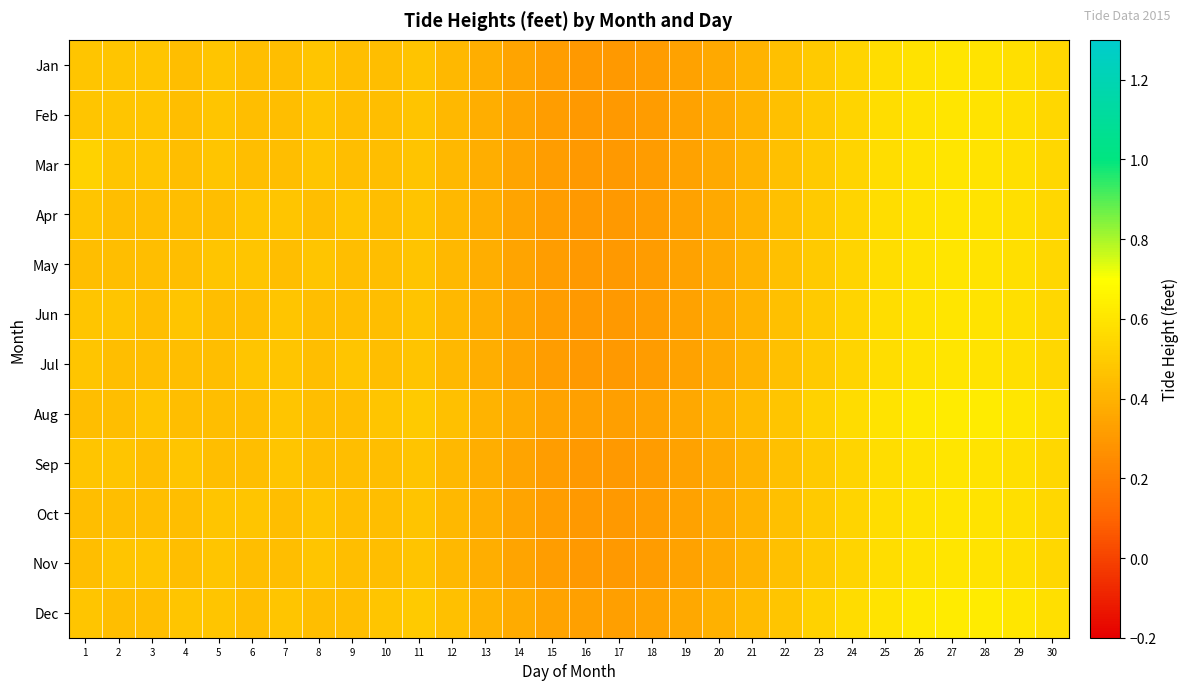

Reading left to right, list all the values displayed in this chart.

Jan: 1=0.5	2=0.5	3=0.5	4=0.5	5=0.5	6=0.4	7=0.4	8=0.5	9=0.5	10=0.5	11=0.5	12=0.4	13=0.4	14=0.3	15=0.3	16=0.3	17=0.3	18=0.3	19=0.3	20=0.4	21=0.4	22=0.5	23=0.5	24=0.5	25=0.6	26=0.6	27=0.6	28=0.6	29=0.6	30=0.5
Feb: 1=0.5	2=0.5	3=0.5	4=0.5	5=0.5	6=0.4	7=0.4	8=0.5	9=0.5	10=0.5	11=0.5	12=0.4	13=0.4	14=0.3	15=0.3	16=0.3	17=0.3	18=0.3	19=0.3	20=0.4	21=0.4	22=0.5	23=0.5	24=0.5	25=0.6	26=0.6	27=0.6	28=0.6	29=0.6	30=0.5
Mar: 1=0.5	2=0.5	3=0.5	4=0.5	5=0.5	6=0.4	7=0.4	8=0.5	9=0.5	10=0.5	11=0.5	12=0.4	13=0.4	14=0.3	15=0.3	16=0.3	17=0.3	18=0.3	19=0.3	20=0.4	21=0.4	22=0.5	23=0.5	24=0.5	25=0.6	26=0.6	27=0.6	28=0.6	29=0.6	30=0.5
Apr: 1=0.5	2=0.5	3=0.5	4=0.4	5=0.4	6=0.5	7=0.5	8=0.5	9=0.5	10=0.4	11=0.5	12=0.4	13=0.4	14=0.3	15=0.3	16=0.3	17=0.3	18=0.3	19=0.3	20=0.4	21=0.4	22=0.5	23=0.5	24=0.5	25=0.6	26=0.6	27=0.6	28=0.6	29=0.6	30=0.5
May: 1=0.5	2=0.5	3=0.4	4=0.4	5=0.5	6=0.5	7=0.5	8=0.5	9=0.4	10=0.4	11=0.5	12=0.4	13=0.4	14=0.3	15=0.3	16=0.3	17=0.3	18=0.3	19=0.3	20=0.4	21=0.4	22=0.5	23=0.5	24=0.5	25=0.6	26=0.6	27=0.6	28=0.6	29=0.6	30=0.5
Jun: 1=0.5	2=0.5	3=0.5	4=0.5	5=0.4	6=0.4	7=0.5	8=0.5	9=0.5	10=0.5	11=0.5	12=0.4	13=0.4	14=0.3	15=0.3	16=0.3	17=0.3	18=0.3	19=0.3	20=0.4	21=0.4	22=0.5	23=0.5	24=0.5	25=0.6	26=0.6	27=0.6	28=0.6	29=0.6	30=0.5
Jul: 1=0.5	2=0.5	3=0.5	4=0.4	5=0.4	6=0.5	7=0.5	8=0.5	9=0.5	10=0.4	11=0.5	12=0.4	13=0.4	14=0.3	15=0.3	16=0.3	17=0.3	18=0.3	19=0.3	20=0.4	21=0.4	22=0.5	23=0.5	24=0.5	25=0.6	26=0.6	27=0.6	28=0.6	29=0.6	30=0.5
Aug: 1=0.4	2=0.4	3=0.5	4=0.5	5=0.5	6=0.5	7=0.5	8=0.4	9=0.4	10=0.5	11=0.5	12=0.5	13=0.4	14=0.4	15=0.3	16=0.3	17=0.3	18=0.3	19=0.4	20=0.4	21=0.4	22=0.5	23=0.5	24=0.6	25=0.6	26=0.6	27=0.6	28=0.6	29=0.6	30=0.6
Sep: 1=0.5	2=0.5	3=0.5	4=0.5	5=0.4	6=0.4	7=0.5	8=0.5	9=0.5	10=0.5	11=0.5	12=0.4	13=0.4	14=0.3	15=0.3	16=0.3	17=0.3	18=0.3	19=0.3	20=0.4	21=0.4	22=0.5	23=0.5	24=0.5	25=0.6	26=0.6	27=0.6	28=0.6	29=0.6	30=0.5
Oct: 1=0.5	2=0.5	3=0.4	4=0.4	5=0.5	6=0.5	7=0.5	8=0.5	9=0.4	10=0.4	11=0.5	12=0.4	13=0.4	14=0.3	15=0.3	16=0.3	17=0.3	18=0.3	19=0.3	20=0.4	21=0.4	22=0.5	23=0.5	24=0.5	25=0.6	26=0.6	27=0.6	28=0.6	29=0.6	30=0.5
Nov: 1=0.4	2=0.5	3=0.5	4=0.5	5=0.5	6=0.4	7=0.4	8=0.5	9=0.5	10=0.5	11=0.5	12=0.4	13=0.4	14=0.3	15=0.3	16=0.3	17=0.3	18=0.3	19=0.3	20=0.4	21=0.4	22=0.5	23=0.5	24=0.5	25=0.6	26=0.6	27=0.6	28=0.6	29=0.6	30=0.5
Dec: 1=0.5	2=0.4	3=0.4	4=0.5	5=0.5	6=0.5	7=0.5	8=0.4	9=0.4	10=0.5	11=0.5	12=0.5	13=0.4	14=0.4	15=0.3	16=0.3	17=0.3	18=0.3	19=0.4	20=0.4	21=0.4	22=0.5	23=0.5	24=0.6	25=0.6	26=0.6	27=0.6	28=0.6	29=0.6	30=0.6